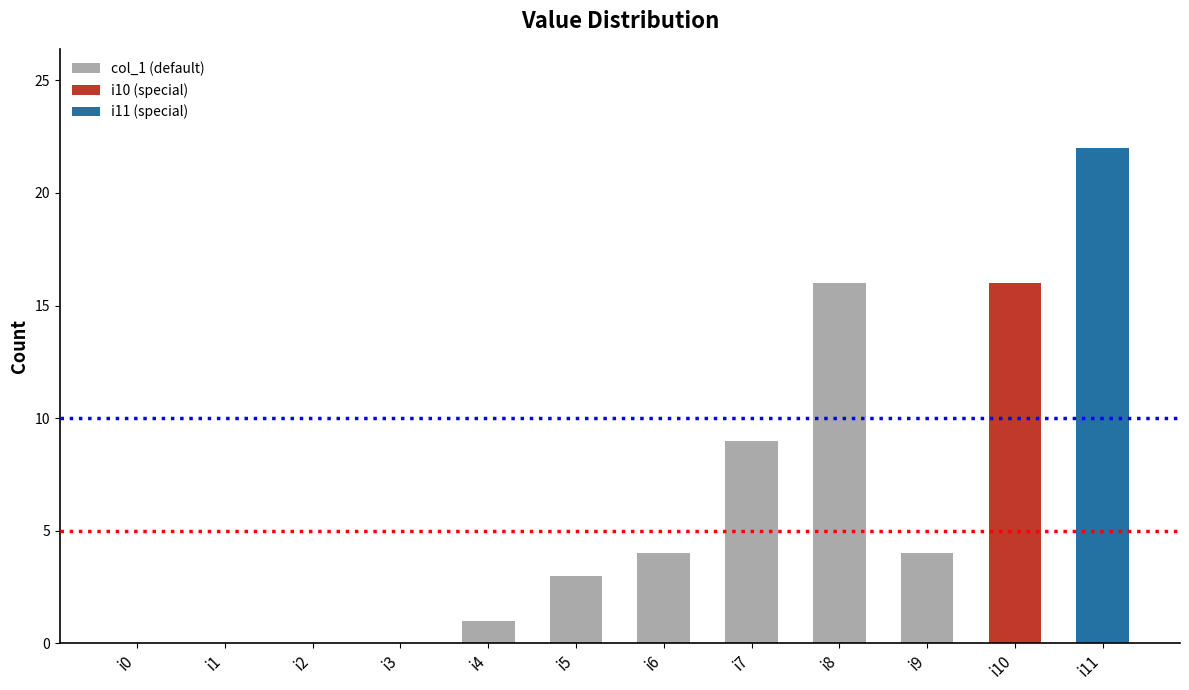

Count the number of categories in the chart.

12